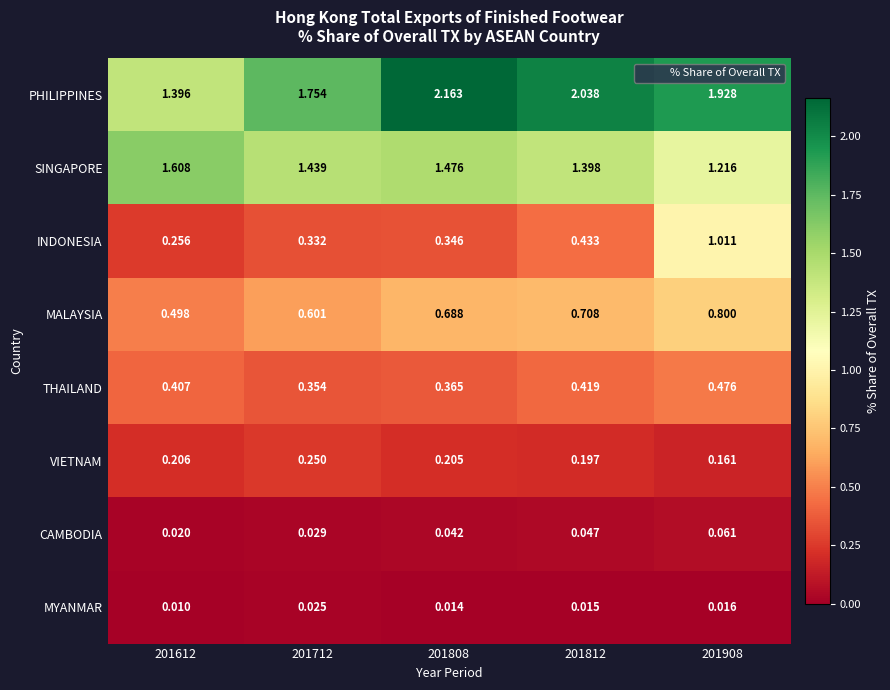

Which series has the largest range (max minus min)?

PHILIPPINES